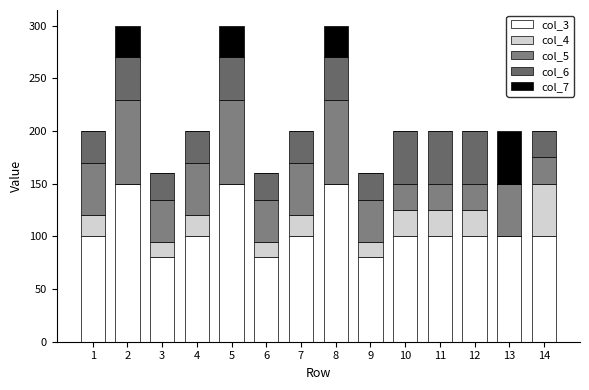

Count the col_7 values in the range 0 to 30.

13